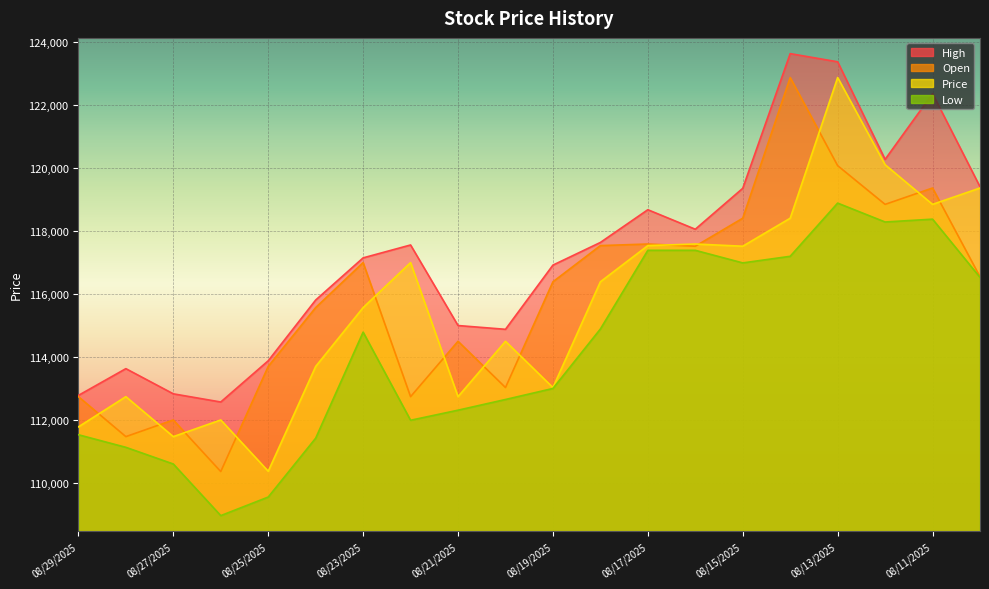

The Low series shows 111420 at 08/24/2025. True or false?

True